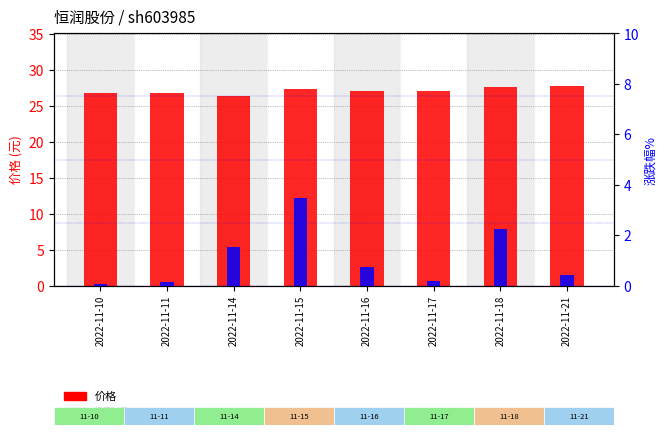

List the series in order of their peak value, lowest first.

涨跌幅%, 价格